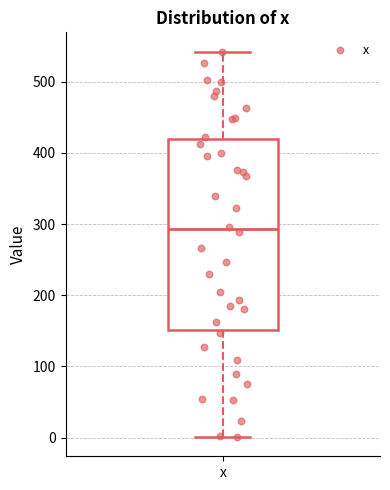

Read this box plot against the y-axis: the position of the median line, the range covered by the box, and the ends of both whiskers. The values are not printed on the chart, so give them approximately, as read against the axis.

median 290, box 150 to 420, whiskers 0 to 540